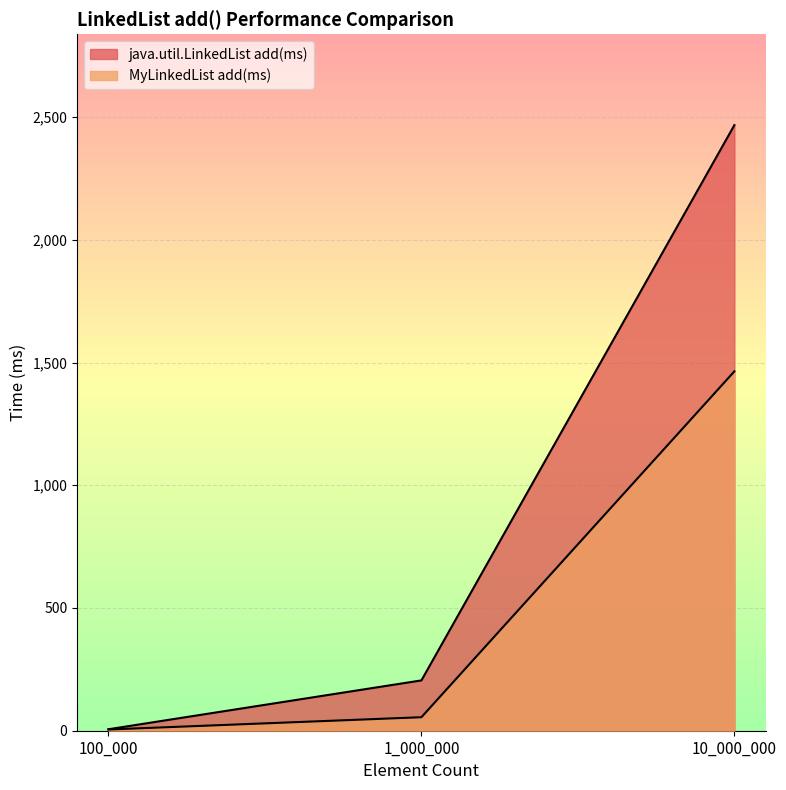

At which label does java.util.LinkedList add(ms) first exceed 205?

10_000_000